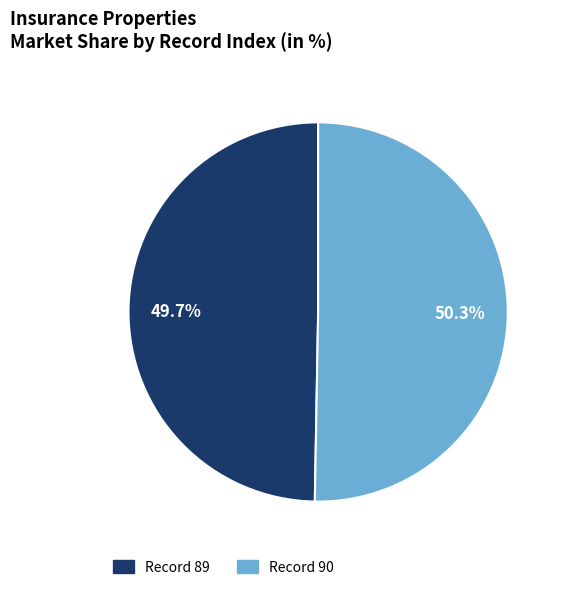

Does any single category account for the majority?

Yes